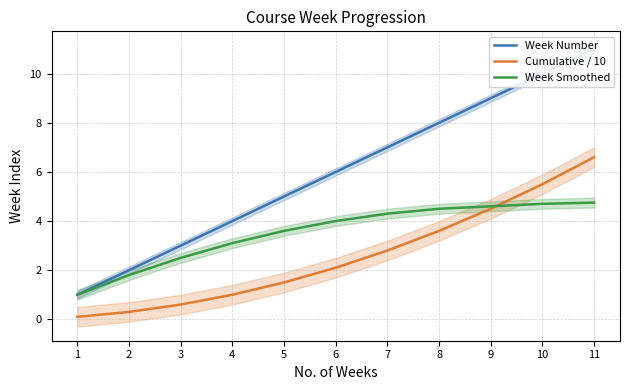

What is the value of the Week Smoothed point at the 11th from the left?

4.8